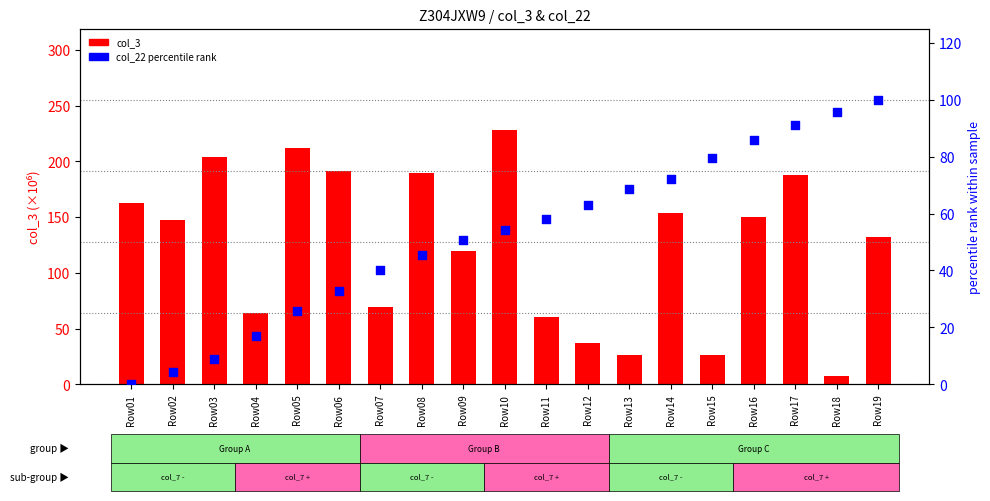

At how many categories does at least one series exceed 56?

19